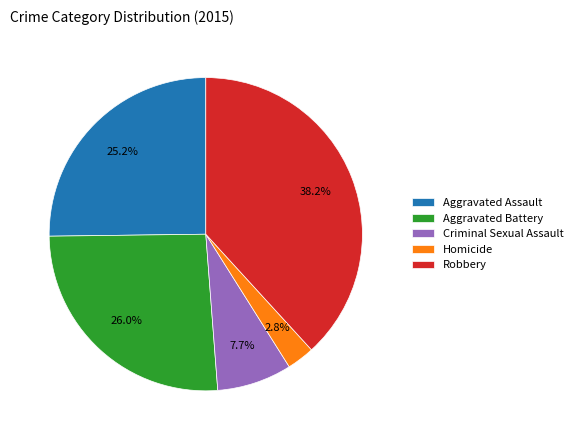

Is there any slice that represents more than half of the pie?

No